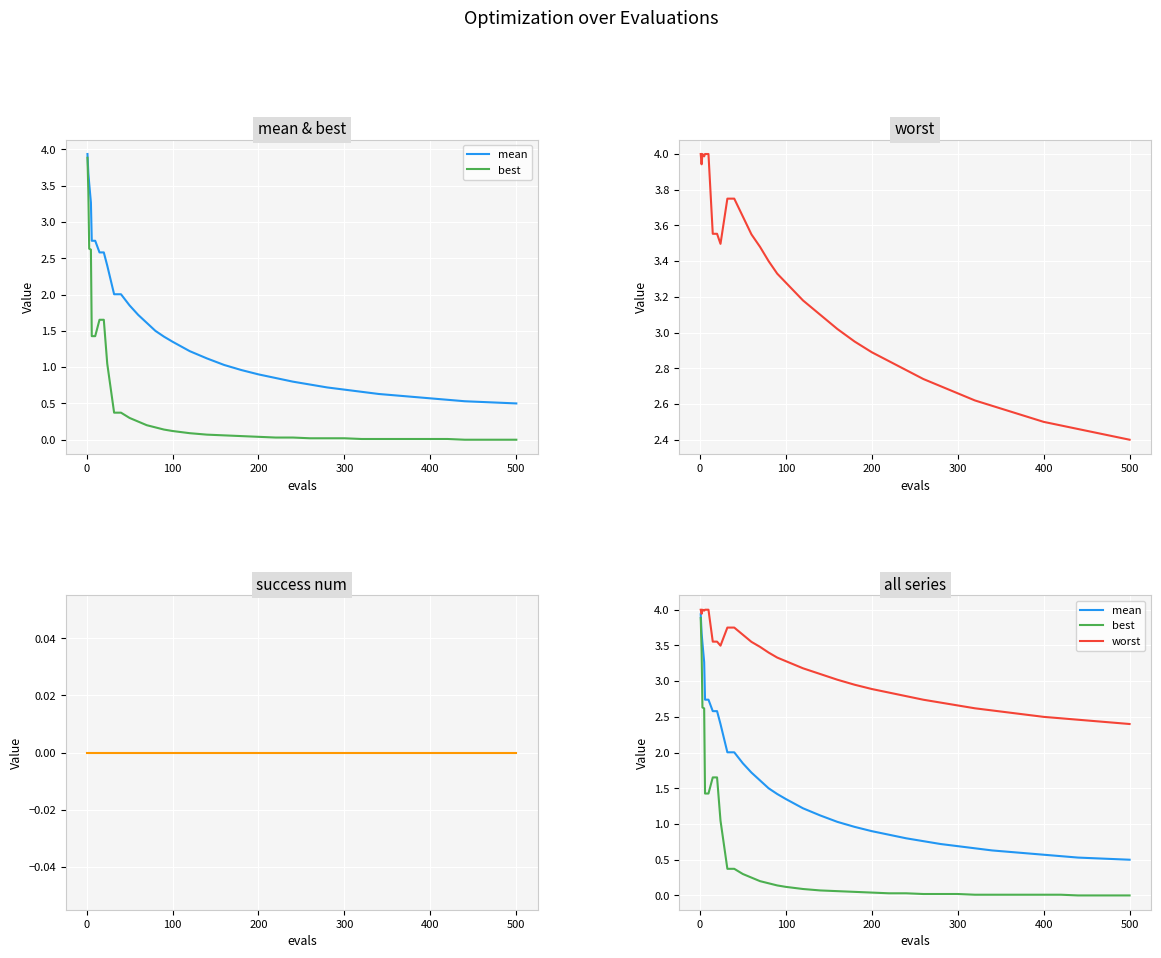

Reading left to right, extract all data points from this chart.

mean: 3.9	3.7	3.5	3.3	2.7	2.7	2.6	2.6	2.4	2.0	2.0	1.9	1.7	1.6	1.5	1.4	1.4	1.2	1.1	1.0	1.0	0.9	0.8	0.8	0.8	0.7	0.7	0.7	0.6	0.6	0.6	0.6	0.6	0.5	0.5	0.5	0.5
best: 3.9	3.4	2.6	2.6	1.4	1.4	1.7	1.7	1.0	0.4	0.4	0.3	0.2	0.2	0.2	0.1	0.1	0.1	0.1	0.1	0.1	0.0	0.0	0.0	0.0	0.0	0.0	0.0	0.0	0.0	0.0	0.0	0.0	0.0	0.0	0.0	0.0
worst: 4.0	3.9	4.0	4.0	4.0	4.0	3.6	3.6	3.5	3.8	3.8	3.6	3.5	3.5	3.4	3.3	3.3	3.2	3.1	3.0	3.0	2.9	2.8	2.8	2.7	2.7	2.7	2.6	2.6	2.6	2.5	2.5	2.5	2.5	2.4	2.4	2.4
success num: 0.0	0.0	0.0	0.0	0.0	0.0	0.0	0.0	0.0	0.0	0.0	0.0	0.0	0.0	0.0	0.0	0.0	0.0	0.0	0.0	0.0	0.0	0.0	0.0	0.0	0.0	0.0	0.0	0.0	0.0	0.0	0.0	0.0	0.0	0.0	0.0	0.0